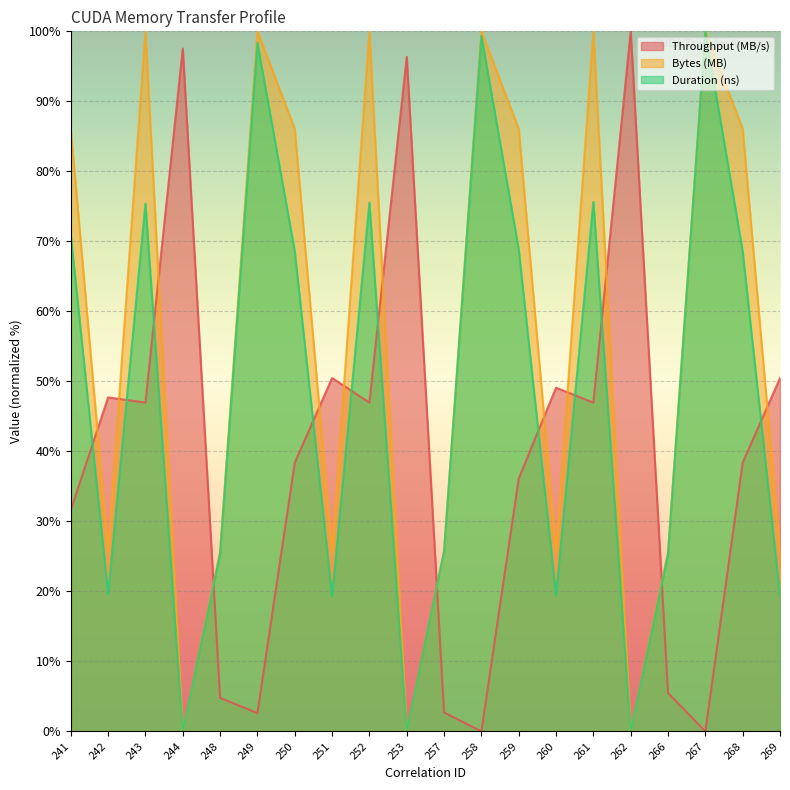

After their last crossing, which series has the higher values: Bytes (MB) or Throughput (MB/s)?

Throughput (MB/s)